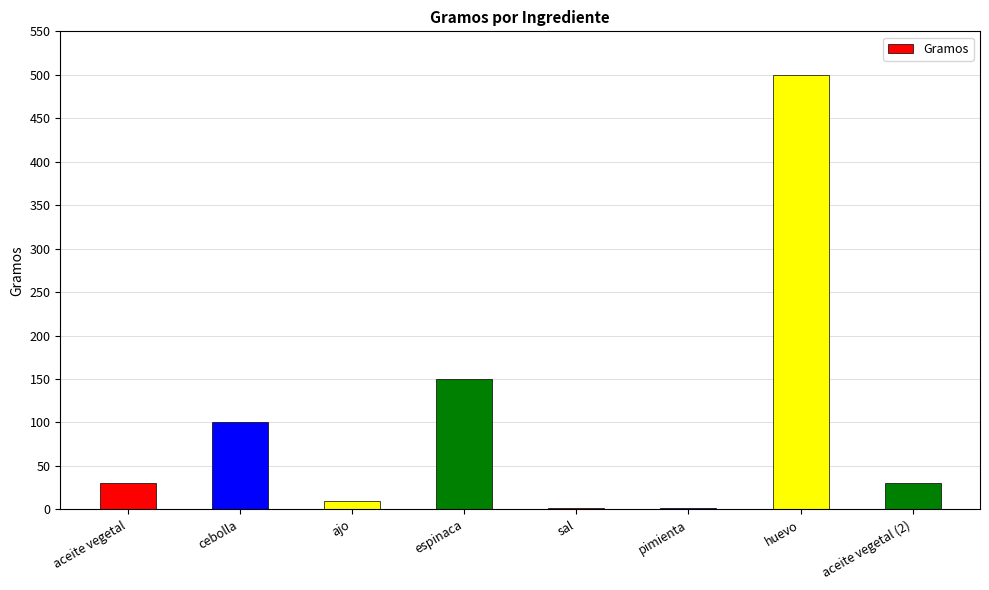

What is the greatest value displayed?

500.0